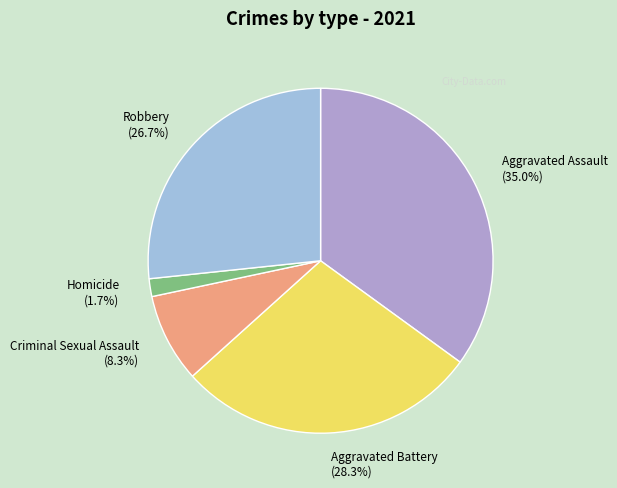

The Aggravated Assault slice represents 35% of the pie. True or false?

True